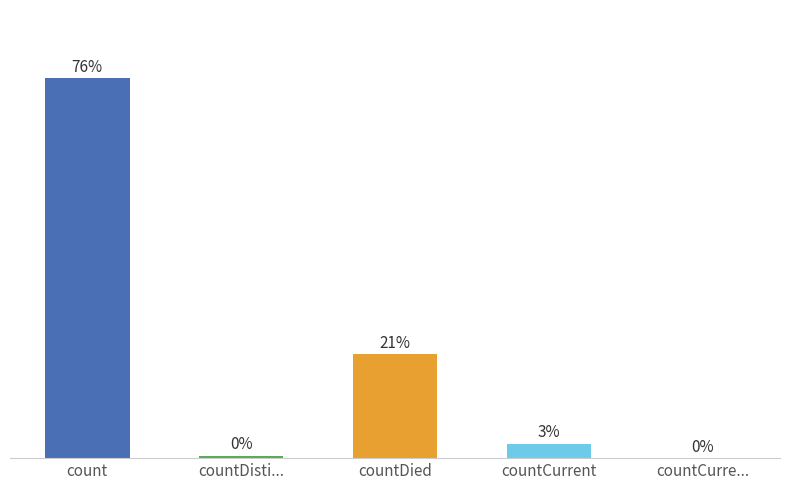

Between countDisti... and countDied, which is larger?

countDied